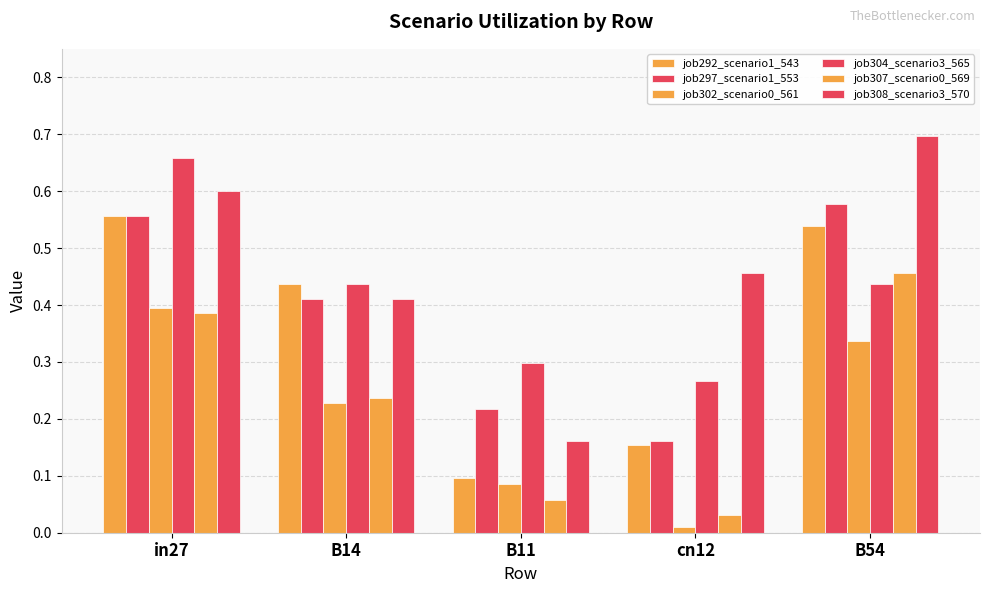

What is the value of the job292_scenario1_543 bar at the 5th from the left?

0.5